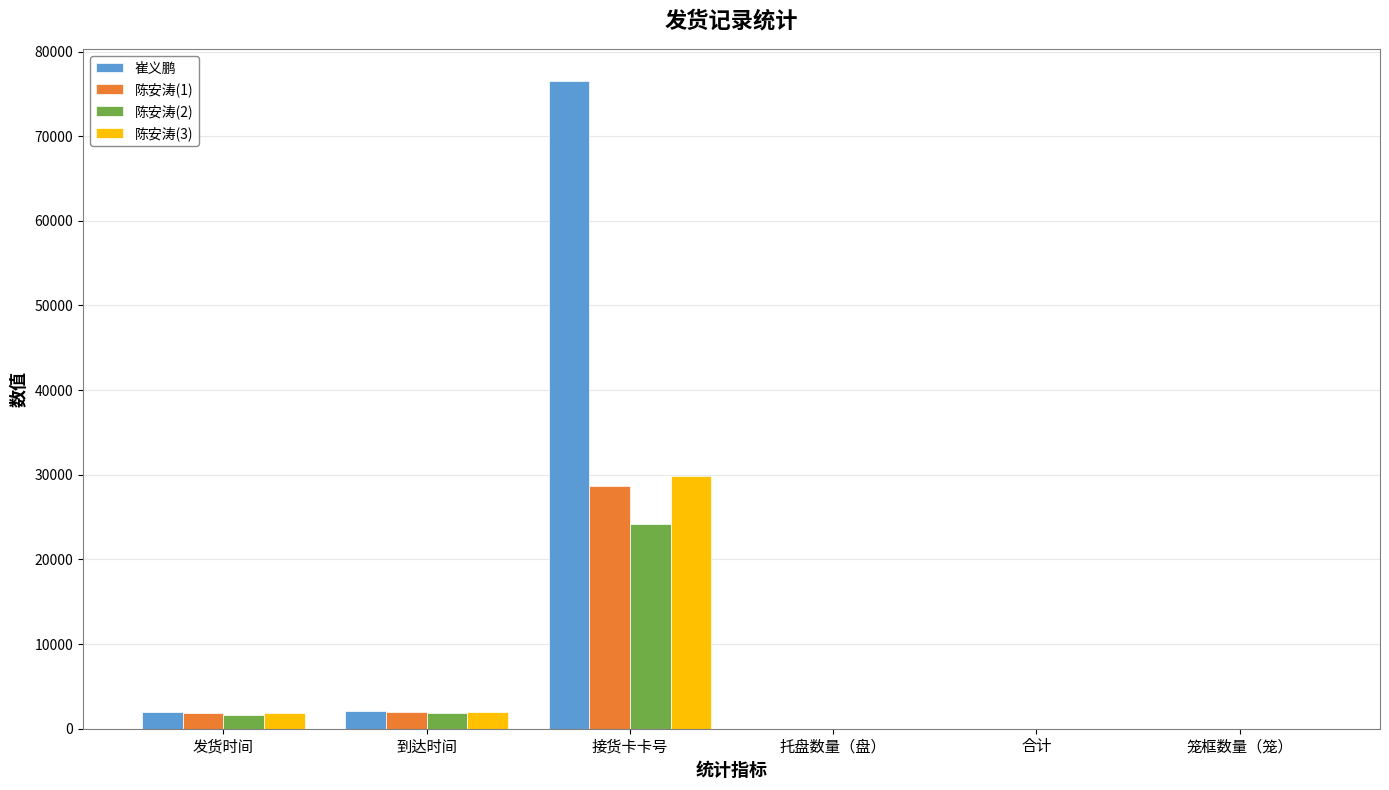

At which category is the sum across all series the highest?

接货卡卡号